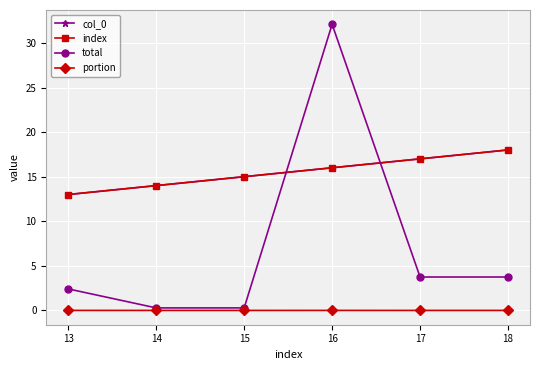

At which category does total reach its first local peak?

16